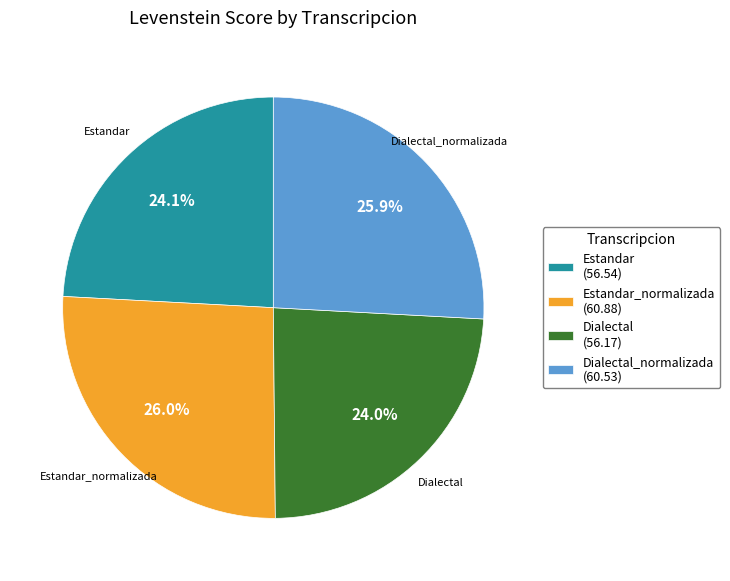

Does Dialectal_normalizada account for over 50% of the chart?

No